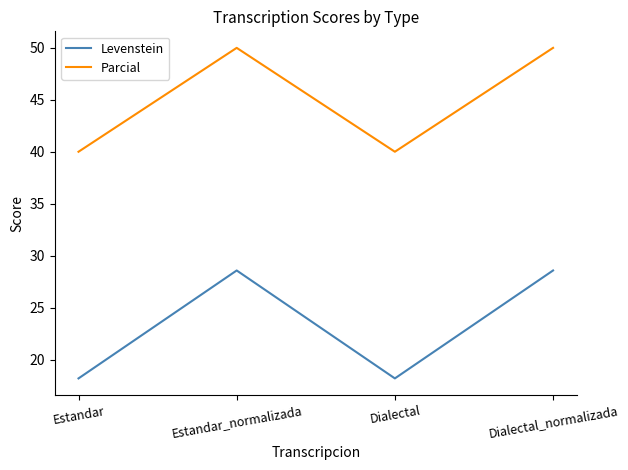

Is it true that Parcial equals 65.5 at Estandar_normalizada?

False